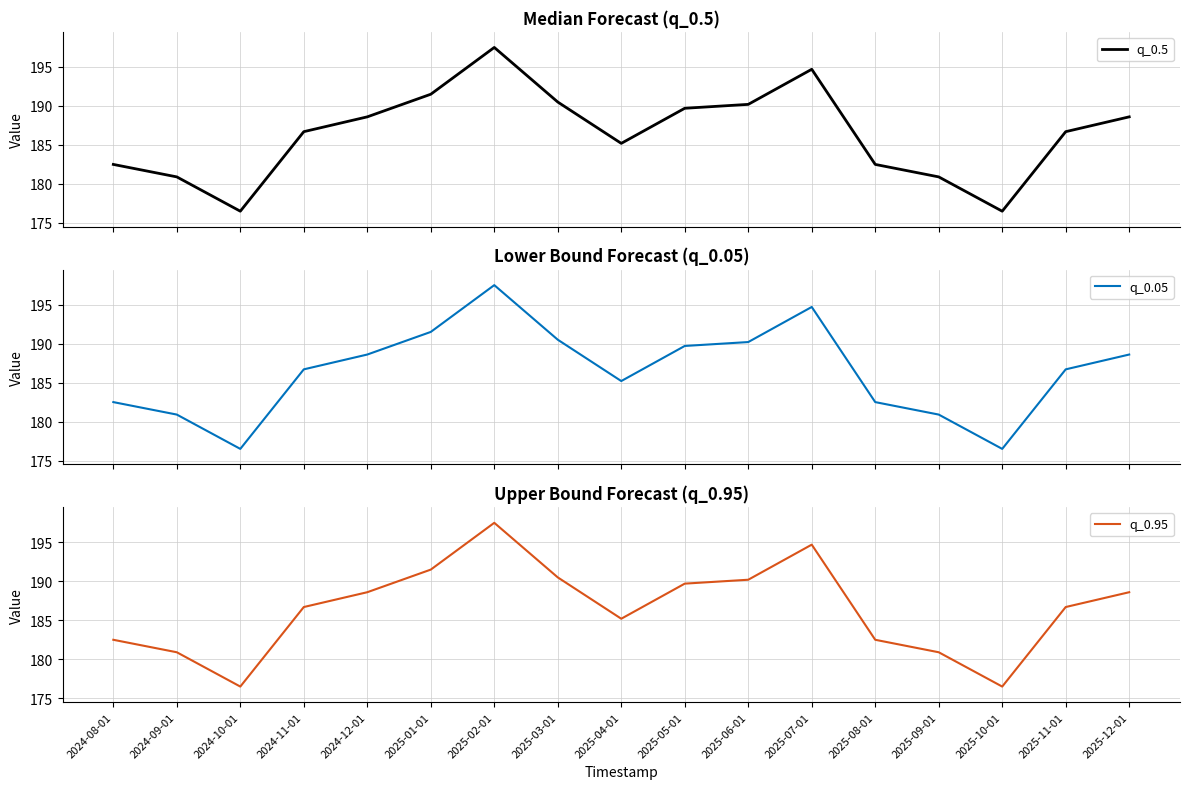

How many lines are shown in the chart?

3